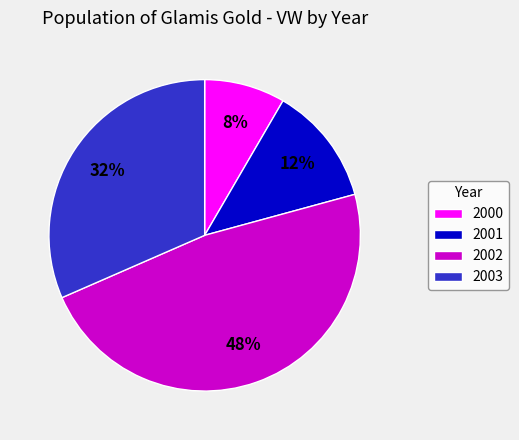

Which slice is the smallest?

2000